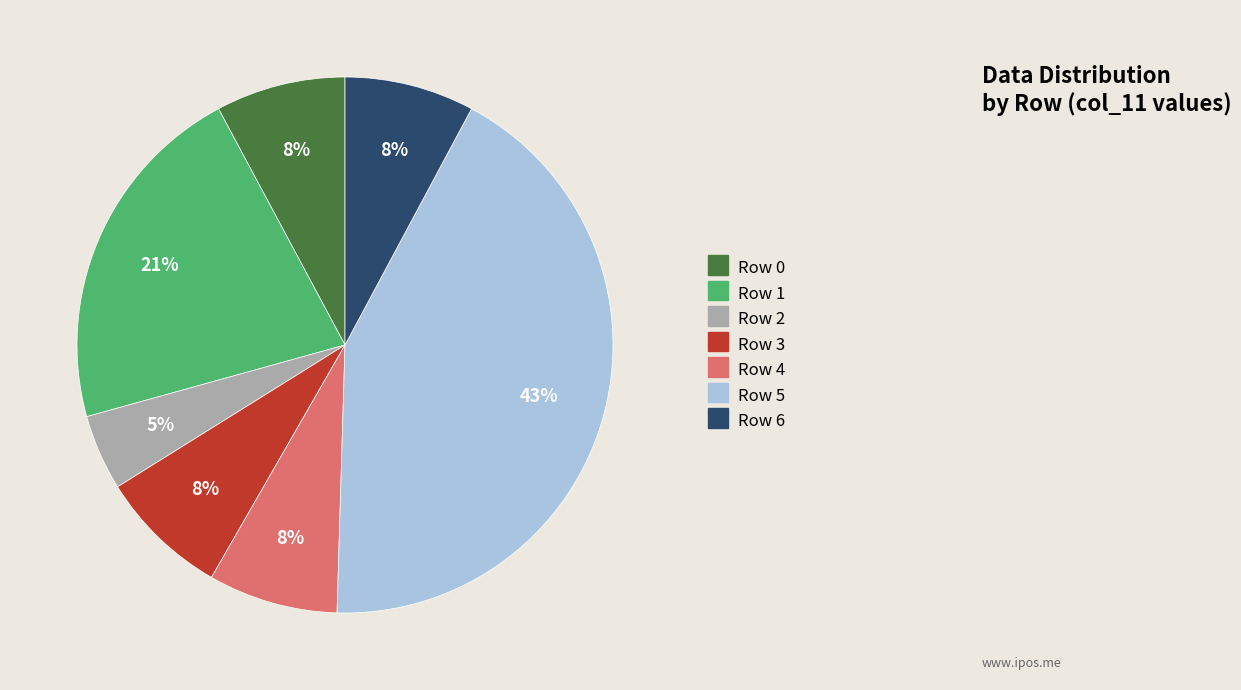

What is the largest slice in the pie chart?

Row 5